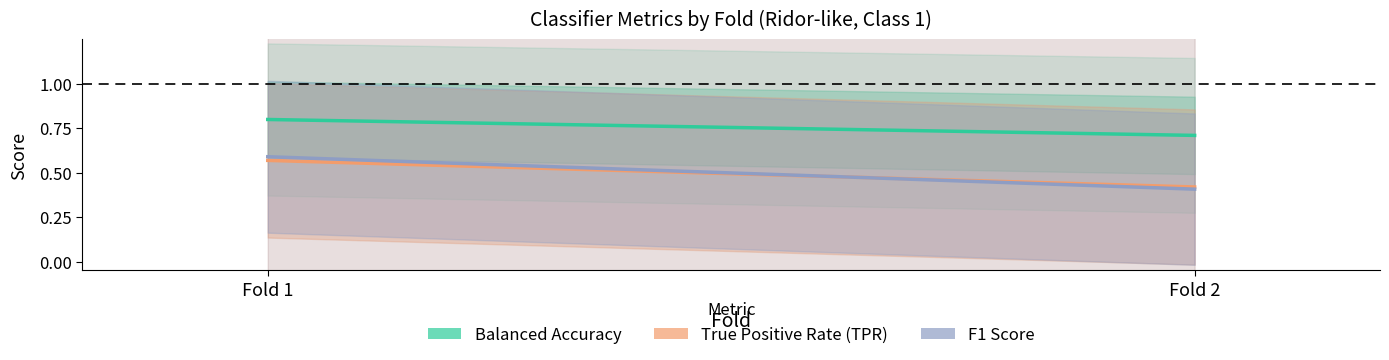

Reading left to right, extract all data points from this chart.

Balanced Accuracy: Fold 1=0.8	Fold 2=0.7
True Positive Rate (TPR): Fold 1=0.6	Fold 2=0.4
F1 Score: Fold 1=0.6	Fold 2=0.4